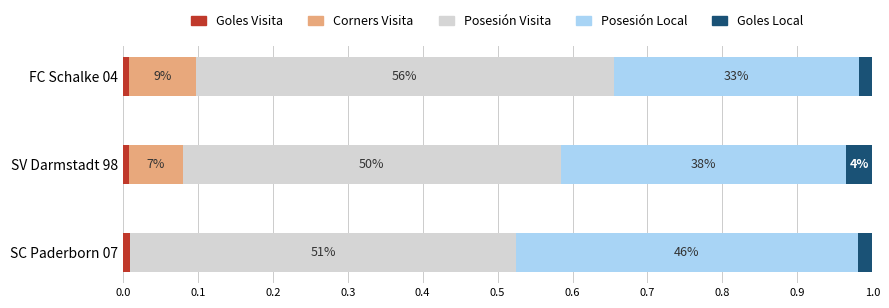

Rank the series by their maximum value, from highest to lowest.

Posesión Visita, Posesión Local, Corners Visita, Goles Local, Goles Visita